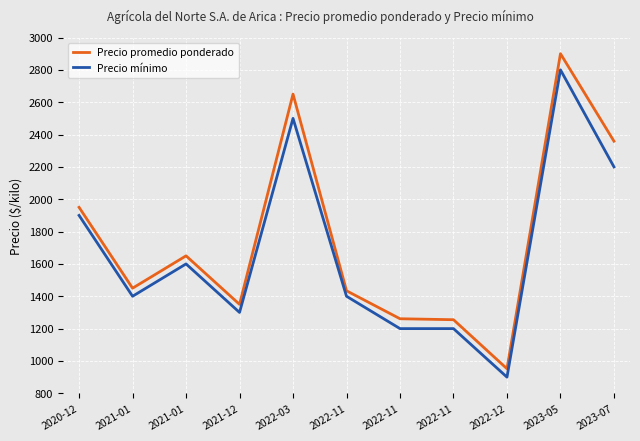

The Precio mínimo series shows 2500 at 2022-03. True or false?

True